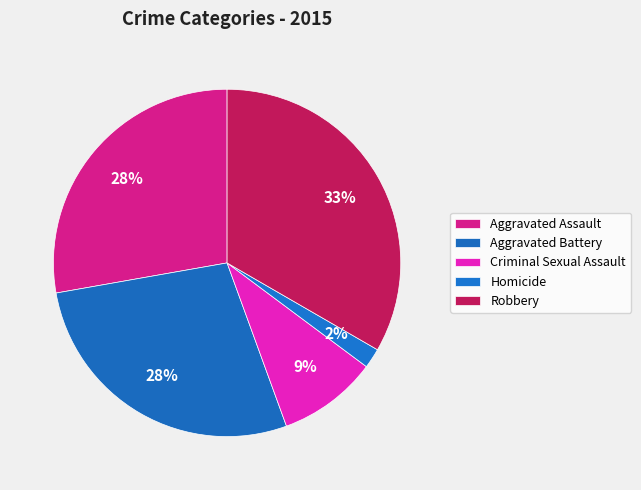

To the nearest percent, what percentage of the pie is Aggravated Battery?

28%